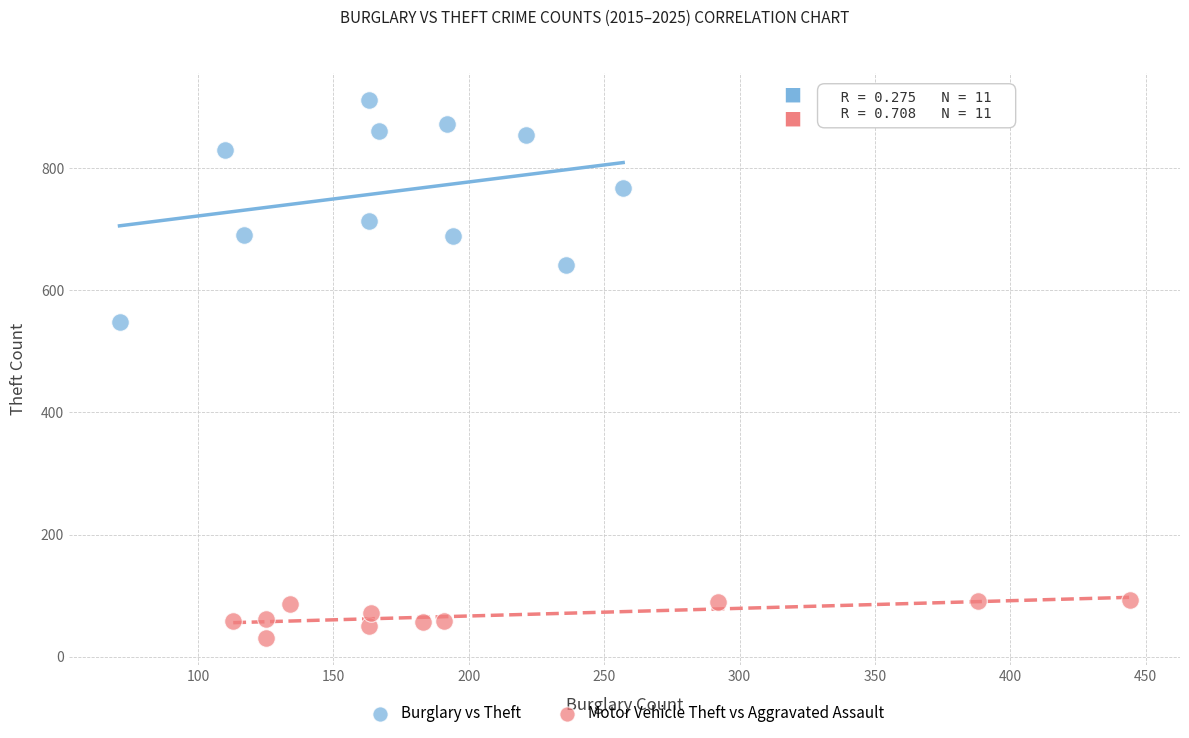

Which series contains the lowest Y value?

Motor Vehicle Theft vs Aggravated Assault